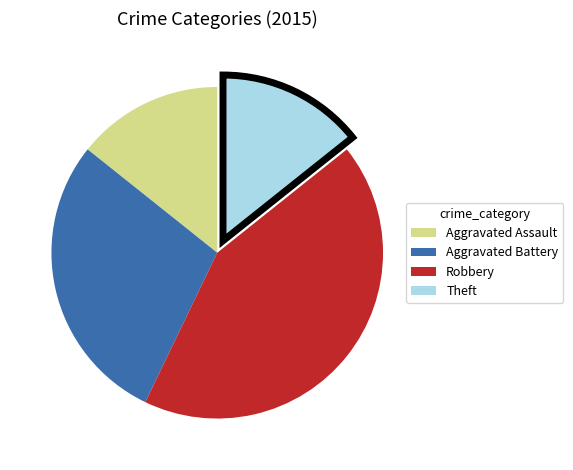

What is the largest slice in the pie chart?

Robbery